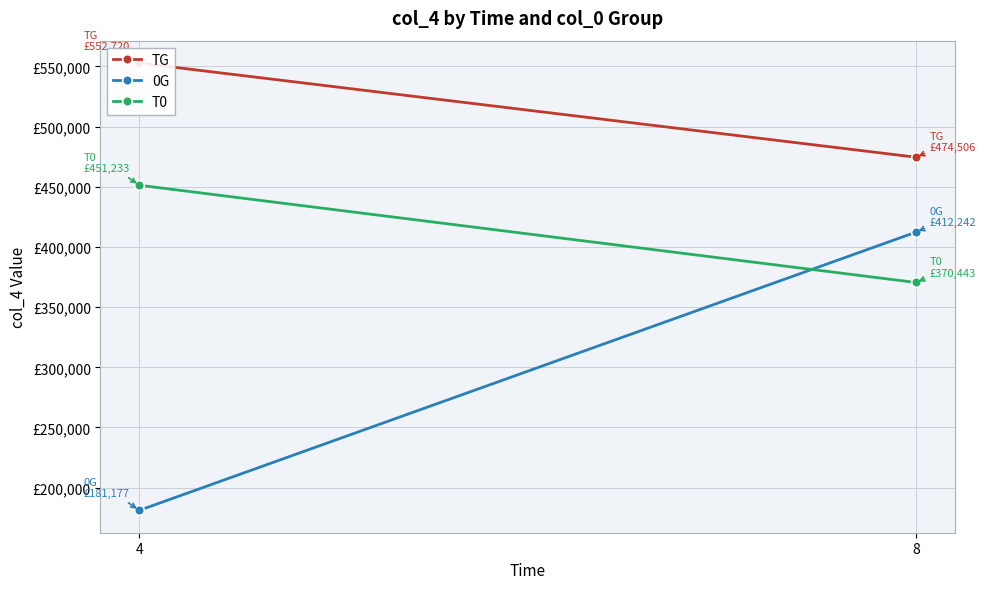

What is the difference between the maximum and minimum values in the T0 series?

80789.9